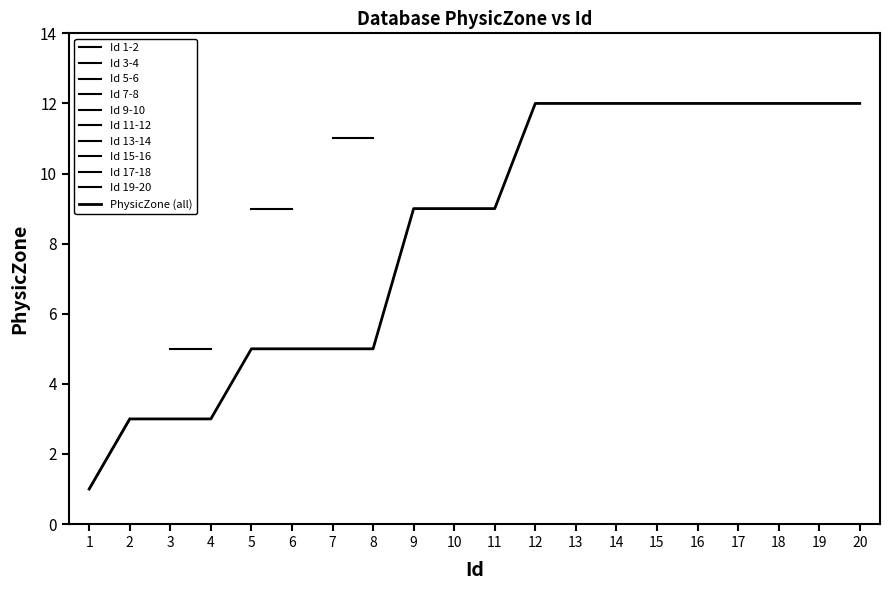

Rank the categories by value from lowest to highest.

1, 2, 3, 4, 5, 6, 7, 8, 9, 10, 11, 12, 13, 14, 15, 16, 17, 18, 19, 20